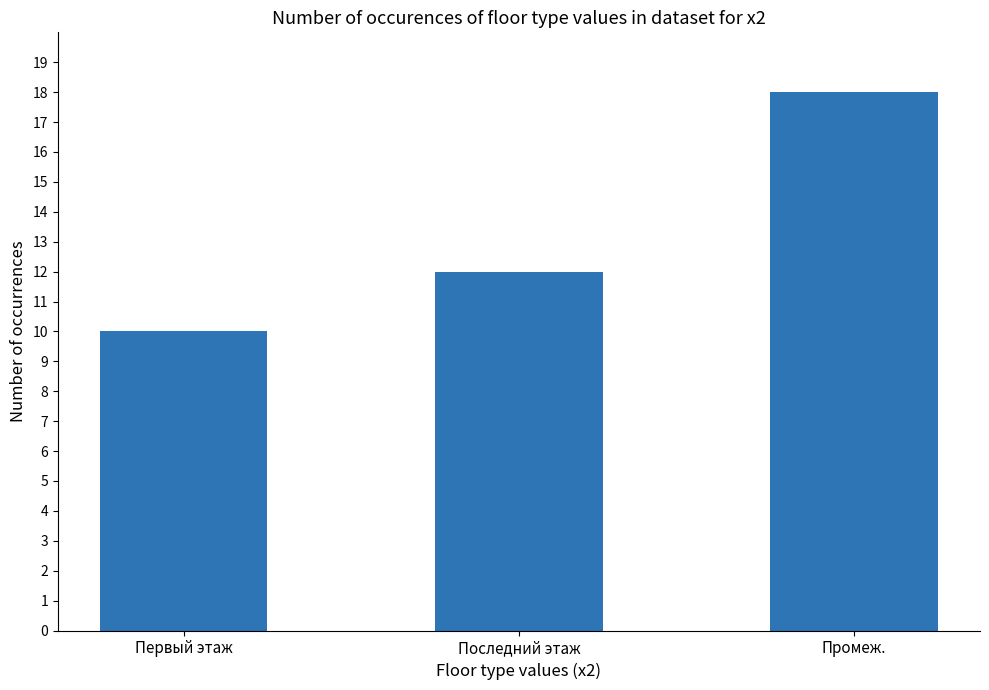

Reading left to right, transcribe all the data shown in this chart.

Первый этаж=10	Последний этаж=12	Промеж.=18